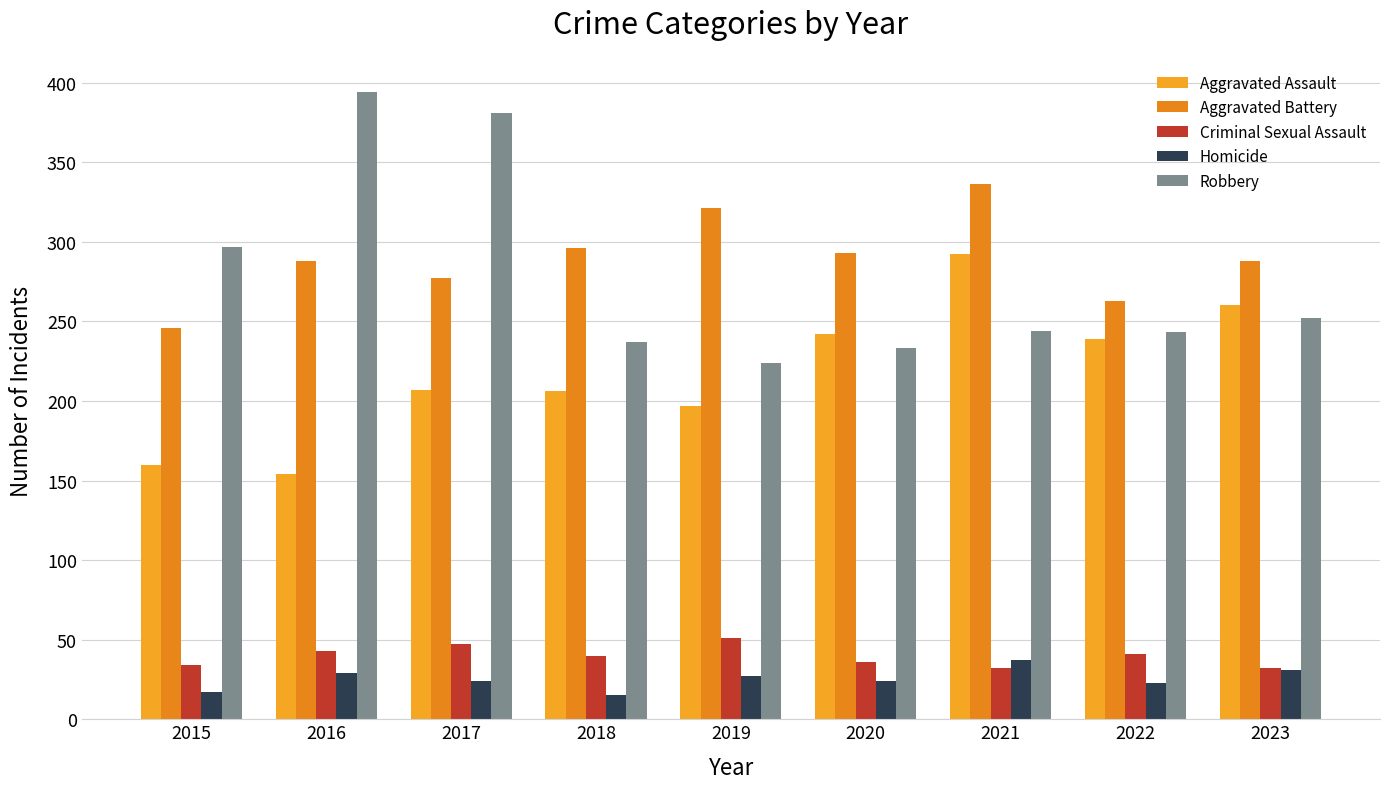

Is it true that Aggravated Assault equals 133 at 2022?

False